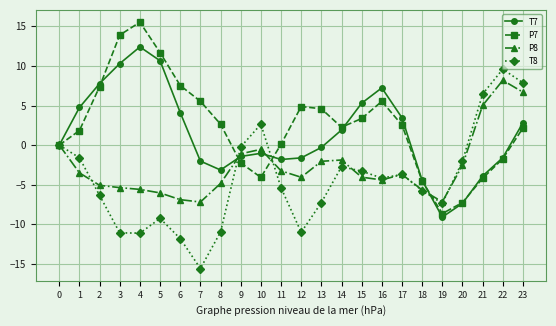

Which series has the largest total across all categories?

P7